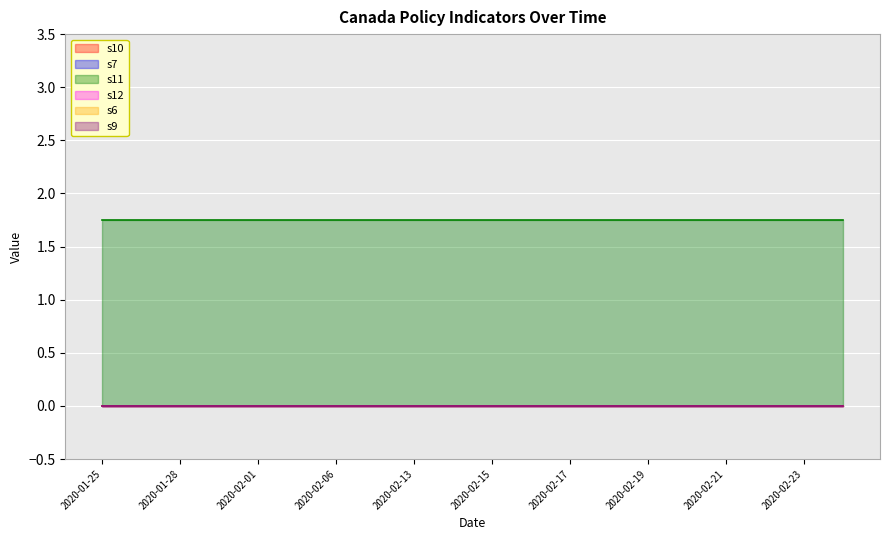

Which category has the highest value in the s6 series?

2020-01-25